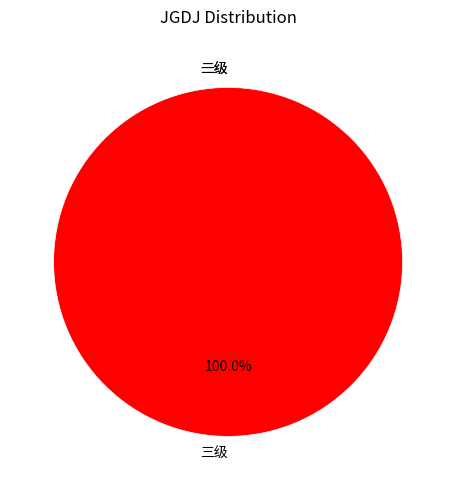

How many segments does this pie chart have?

3